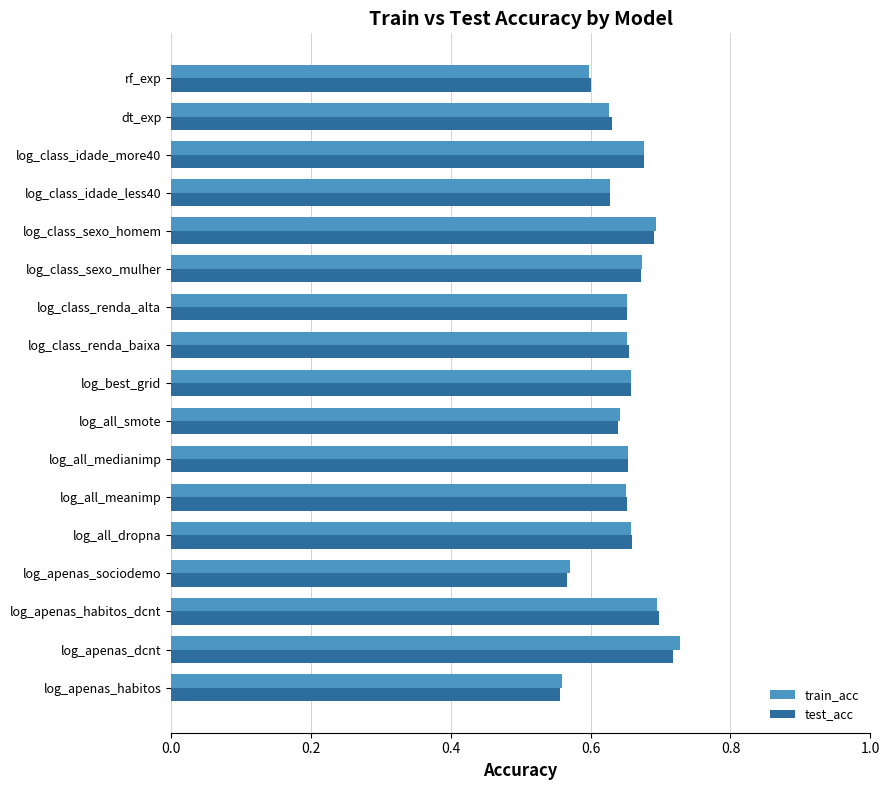

What is the total value across all series at log_class_renda_alta?

1.3